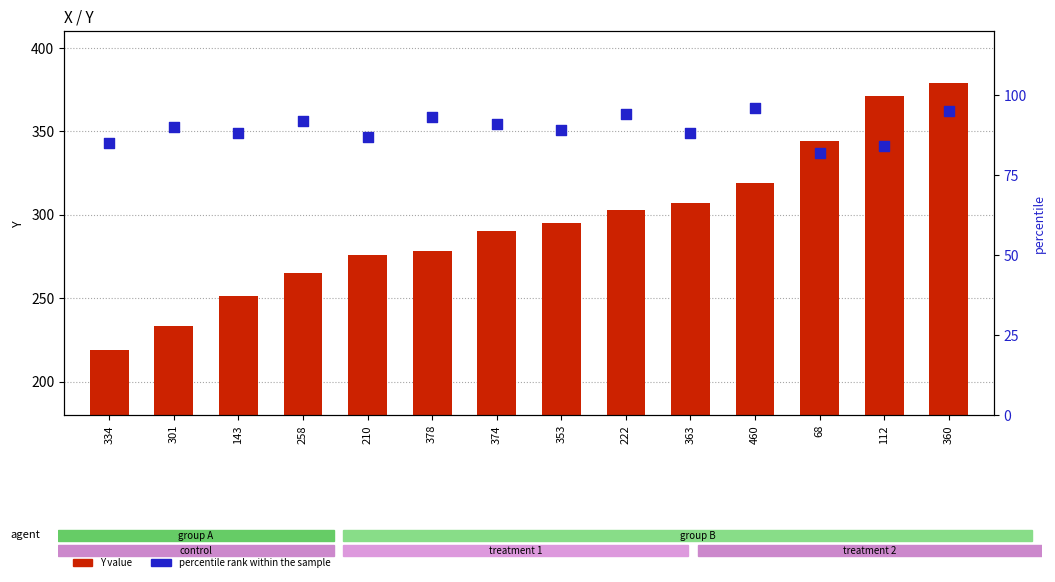

Is the value of Y value at 374 greater than the value of percentile rank within the sample at 360?

Yes